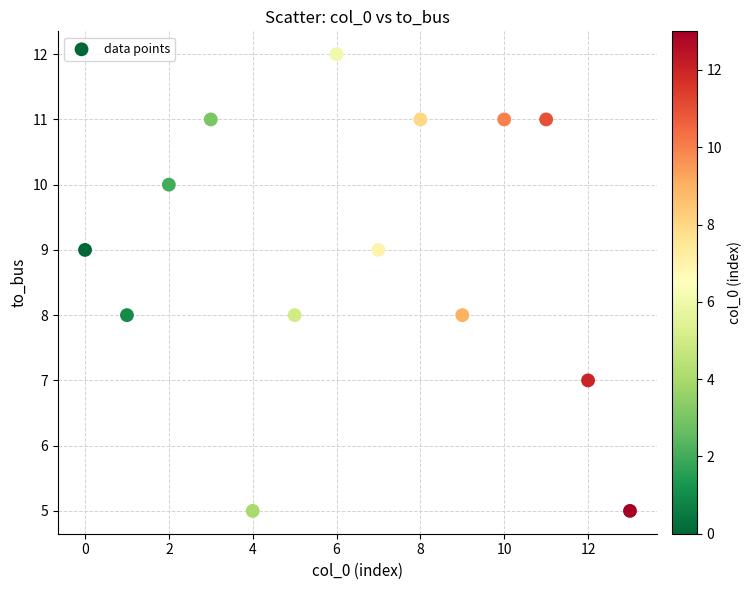

What is the range of Y values (max minus min)?

7